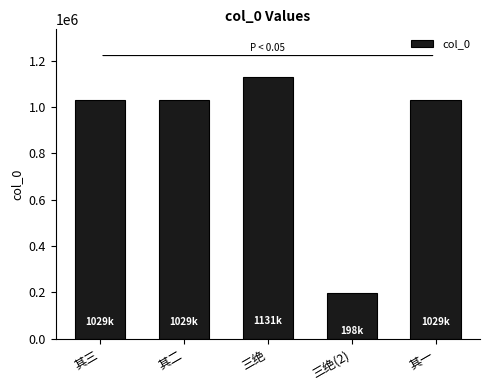

What is the change in value from 其二 to 三绝(2)?

-831352